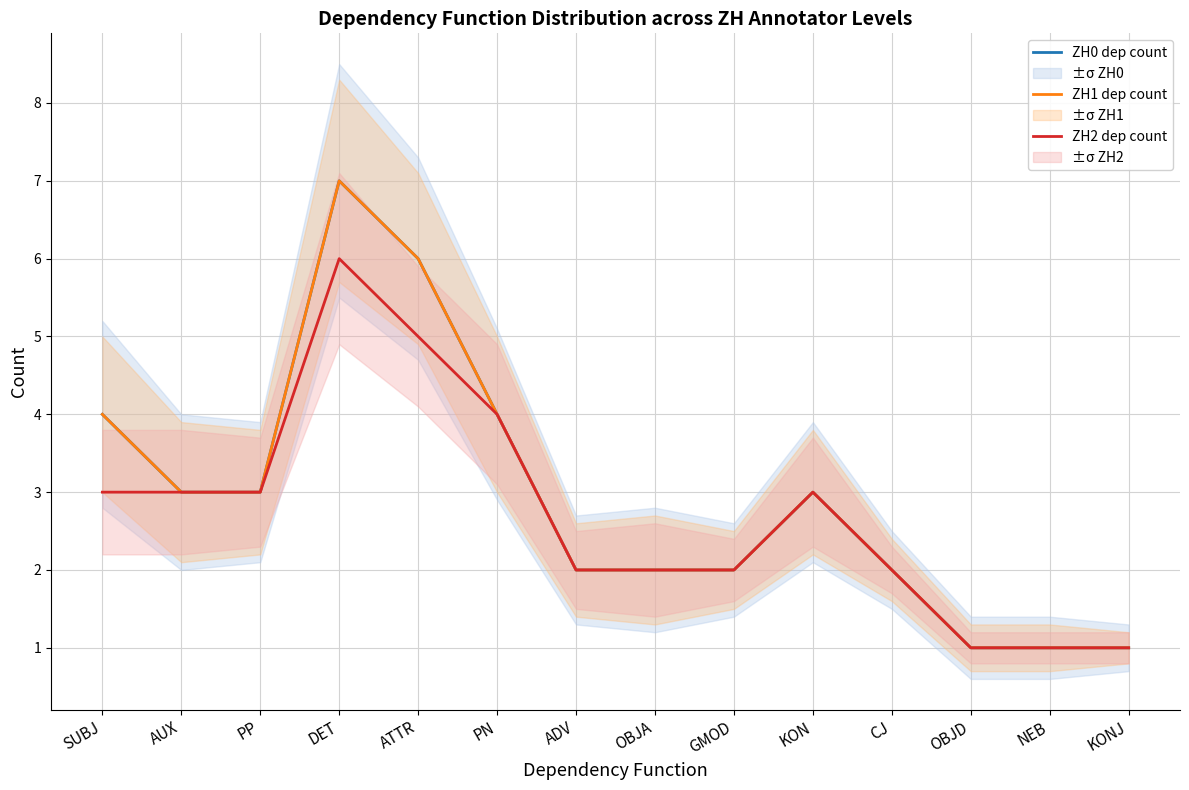

What is the approximate value of ZH1 dep count at KONJ?

1